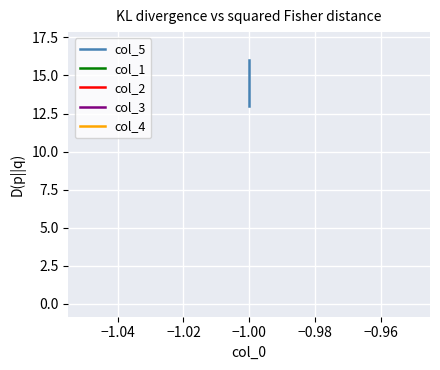

True or false: col_2 and col_5 intersect in this chart.

False